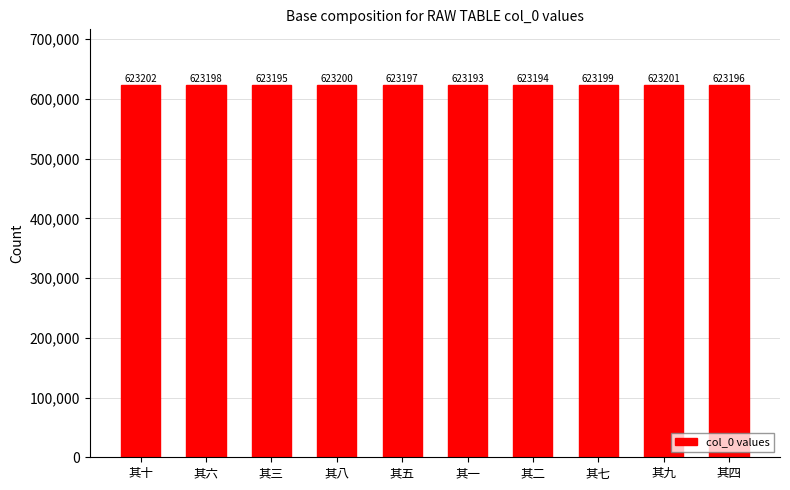

What is the smallest value displayed?

623193